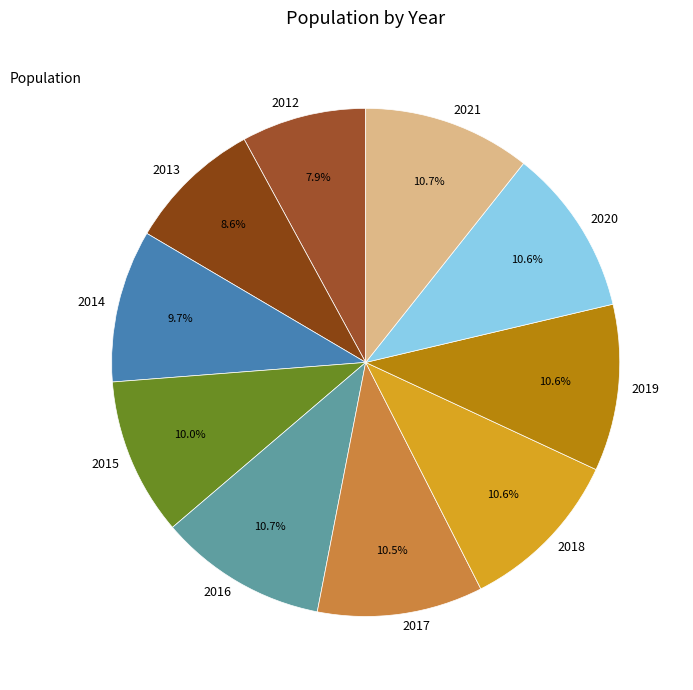

To the nearest percent, what is the average slice percentage?

10%